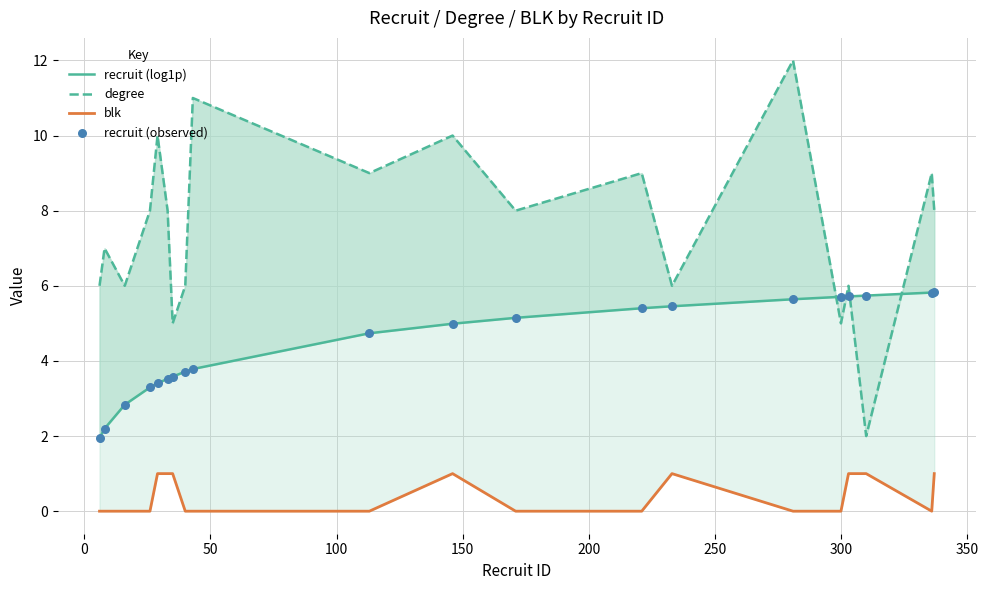

Is the value of recruit (log1p) at 300 greater than the value of blk at 12?

Yes